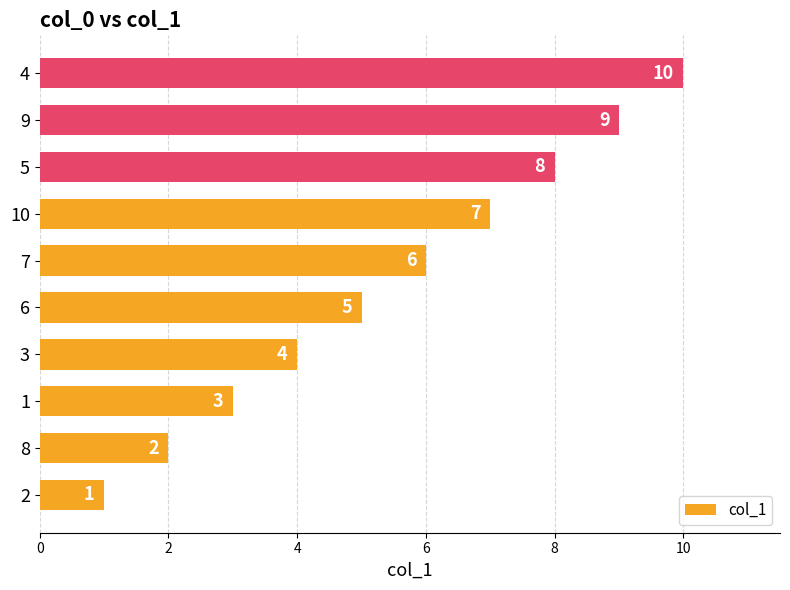

What is the sum of the values at 2 and 9?

10